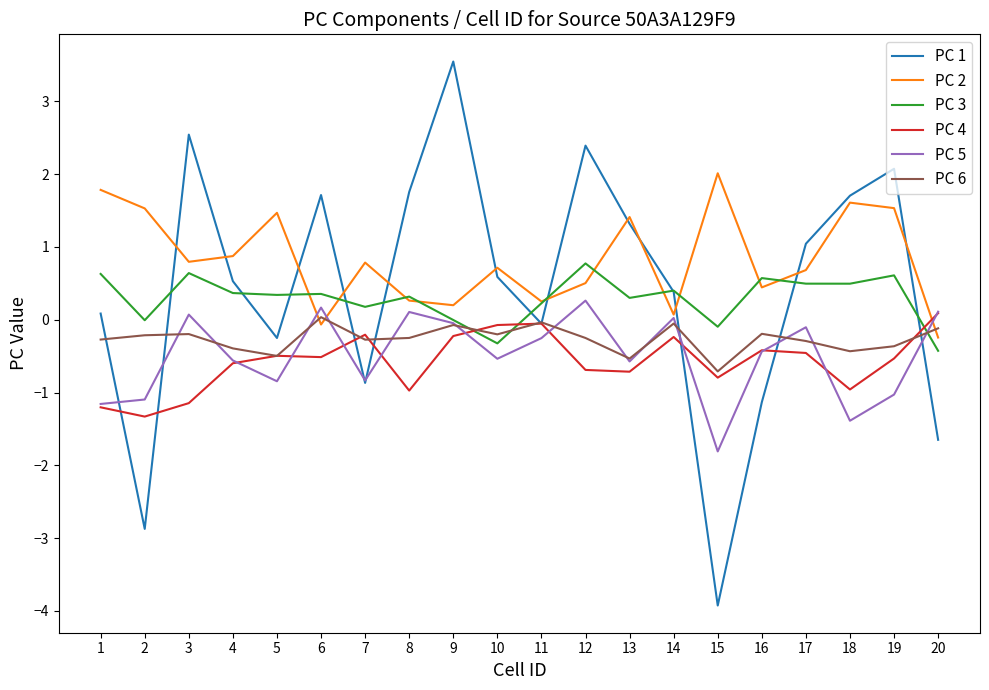

Which series has the largest total across all categories?

PC 2